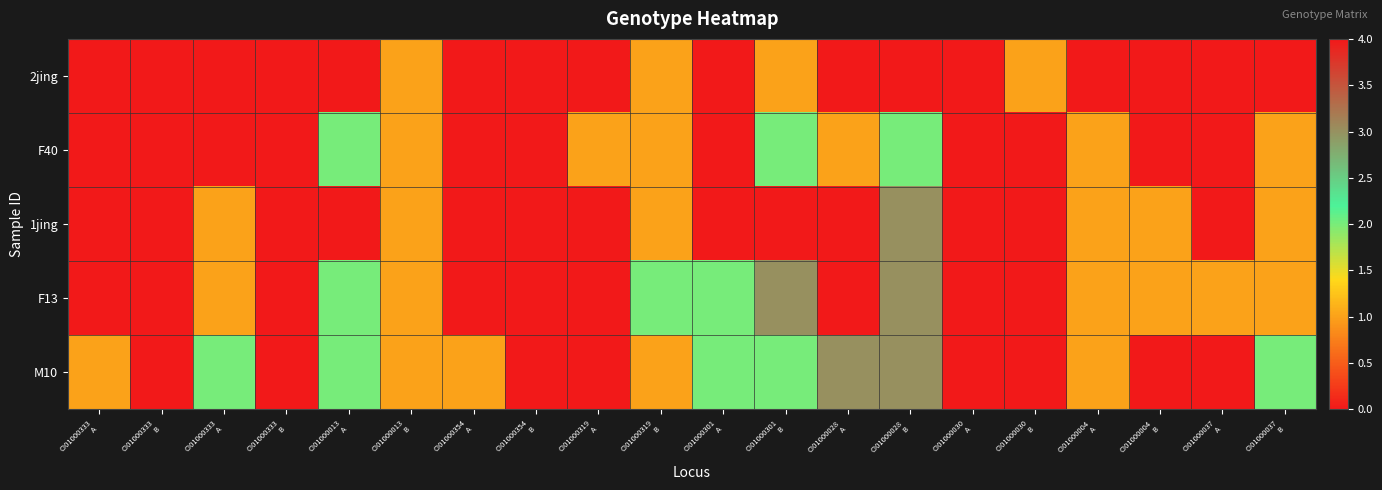

At which category does the chart reach its minimum across all series?

CI01000333
A